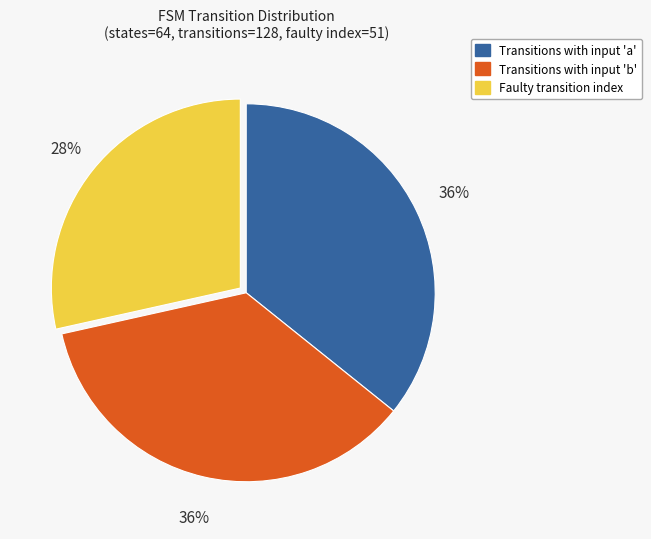

Do Faulty transition index and Transitions with input 'a' together represent more than half of the pie?

Yes